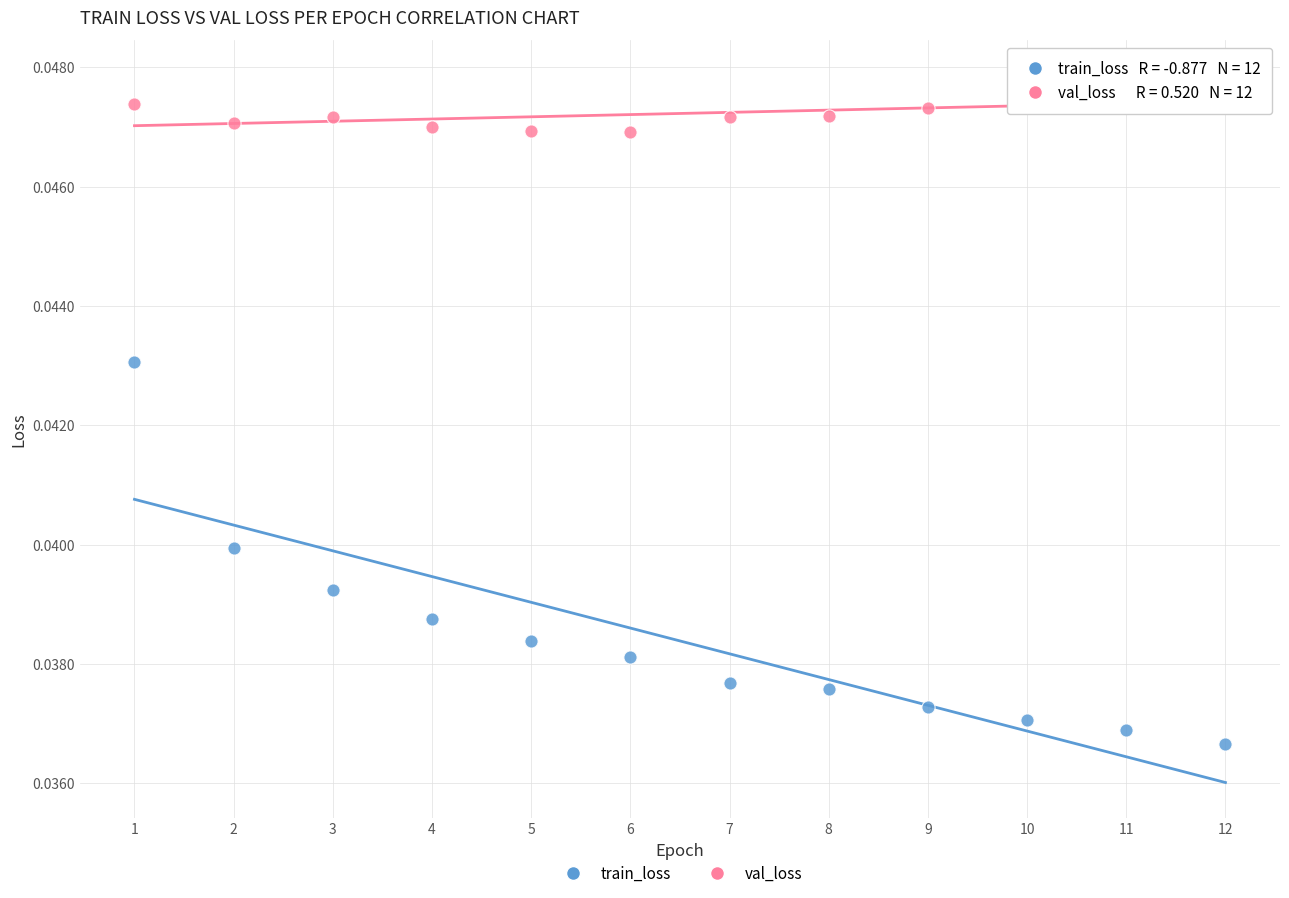

Which series reaches the minimum Y coordinate?

train_loss